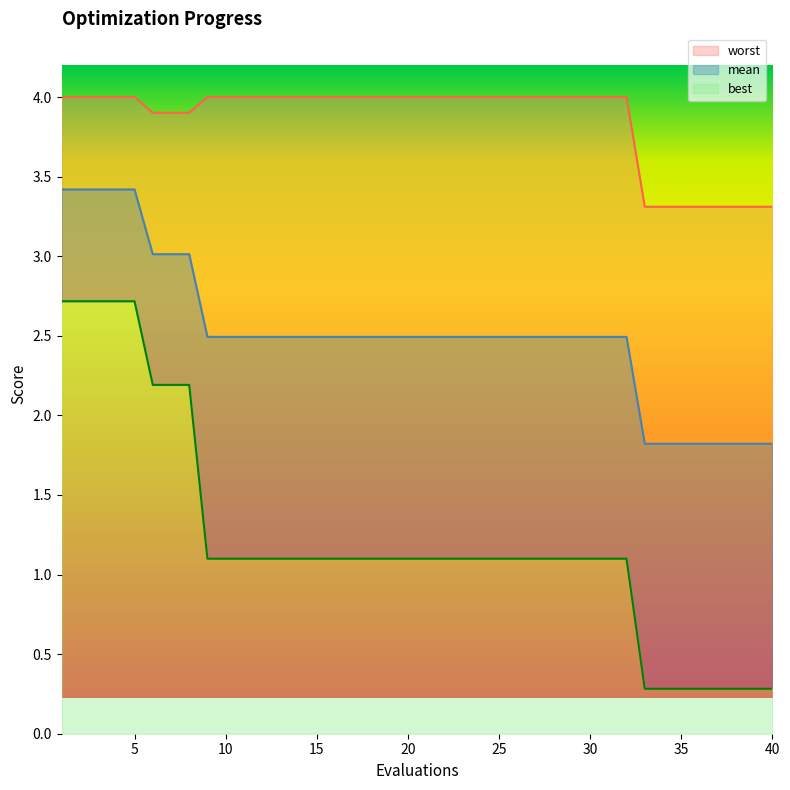

True or false: worst has more than 2 points higher than both neighbors.

False